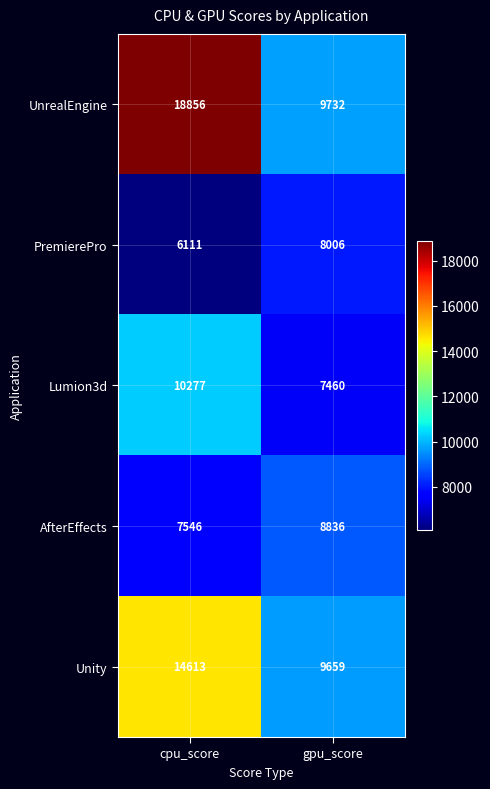

Read the UnrealEngine value at cpu_score, to the nearest 50.

18850